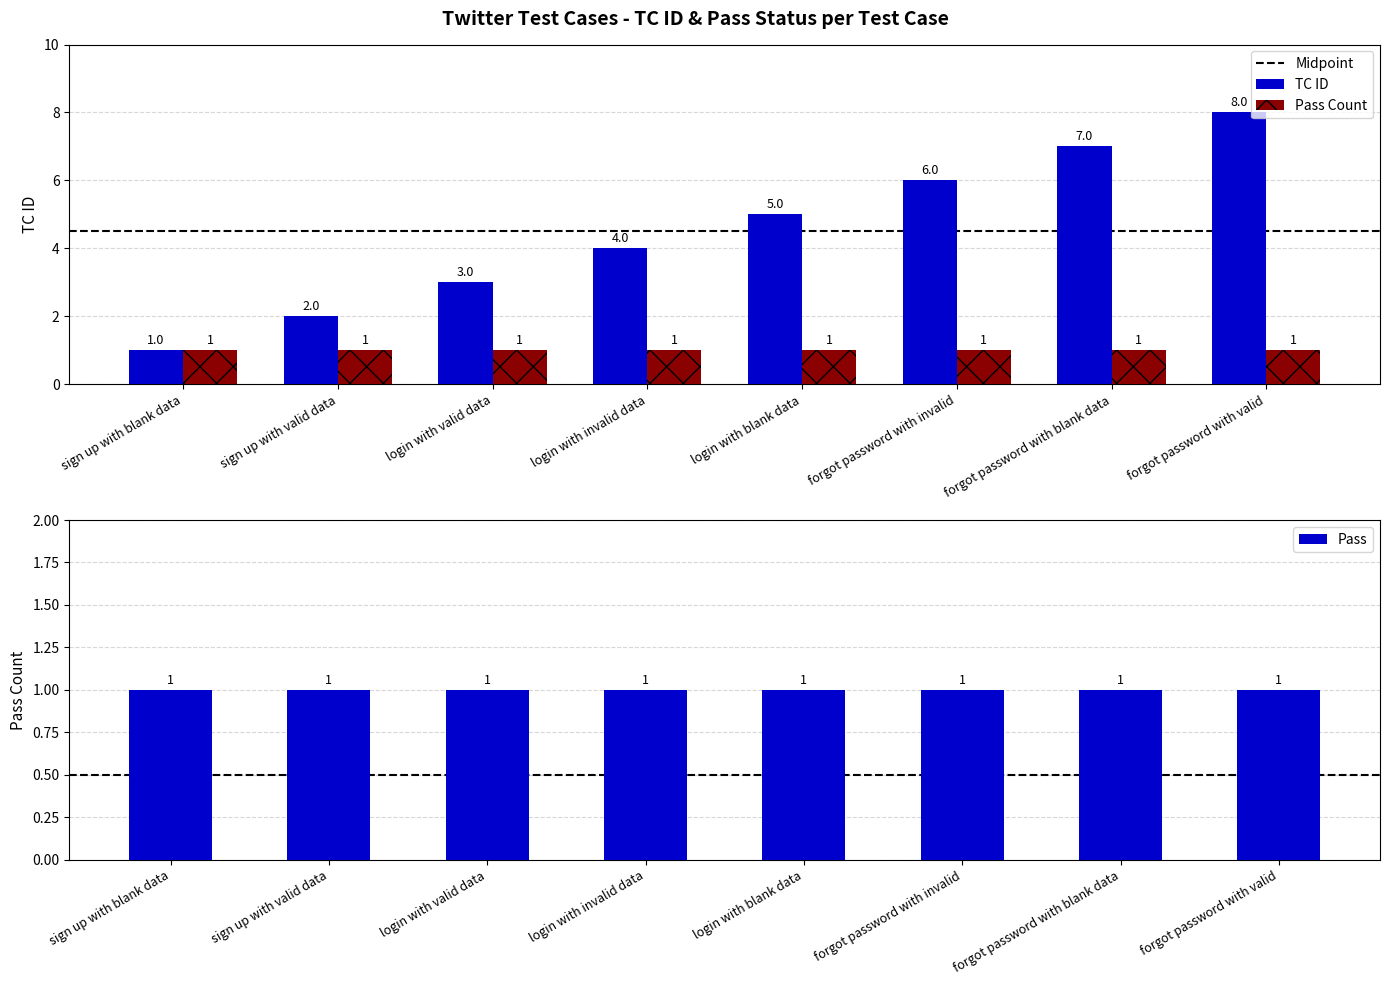

What is the maximum value shown in the chart?

8